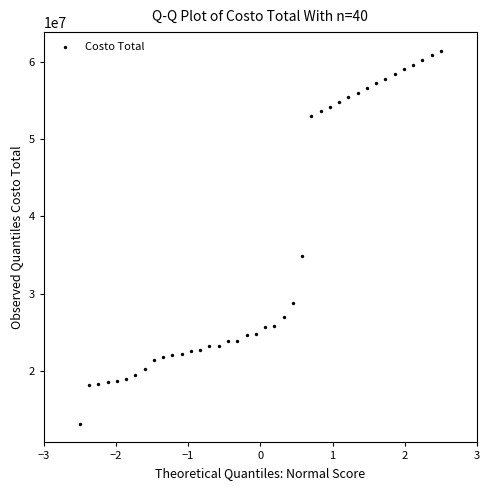

What Y value in the scatter plot is closest to 37275716?

34864132.4